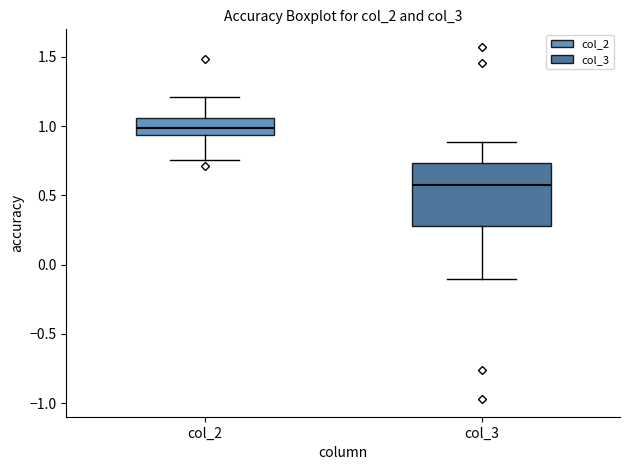

Reading left to right, read every box against the y-axis: the position of its median line, the range the box covers, and the ends of its whiskers. The values are not printed on the chart, so give them approximately, as read against the axis.

col_2: median 1.00, box 0.95 to 1.05, whiskers 0.75 to 1.20
col_3: median 0.60, box 0.30 to 0.75, whiskers -0.10 to 0.90